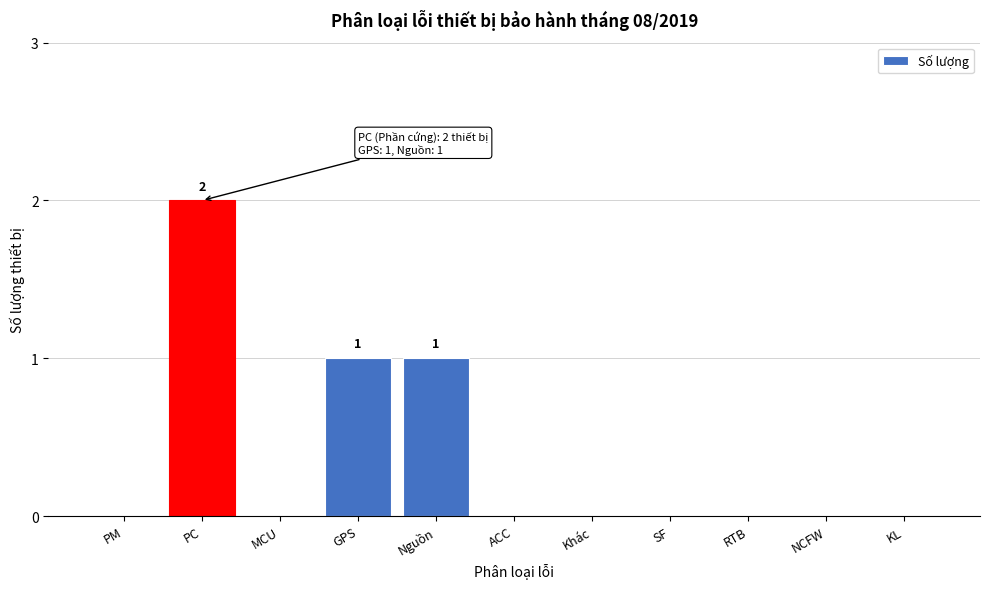

Reading left to right, extract all data points from this chart.

PM=0	PC=2	MCU=0	GPS=1	Nguồn=1	ACC=0	Khác=0	SF=0	RTB=0	NCFW=0	KL=0